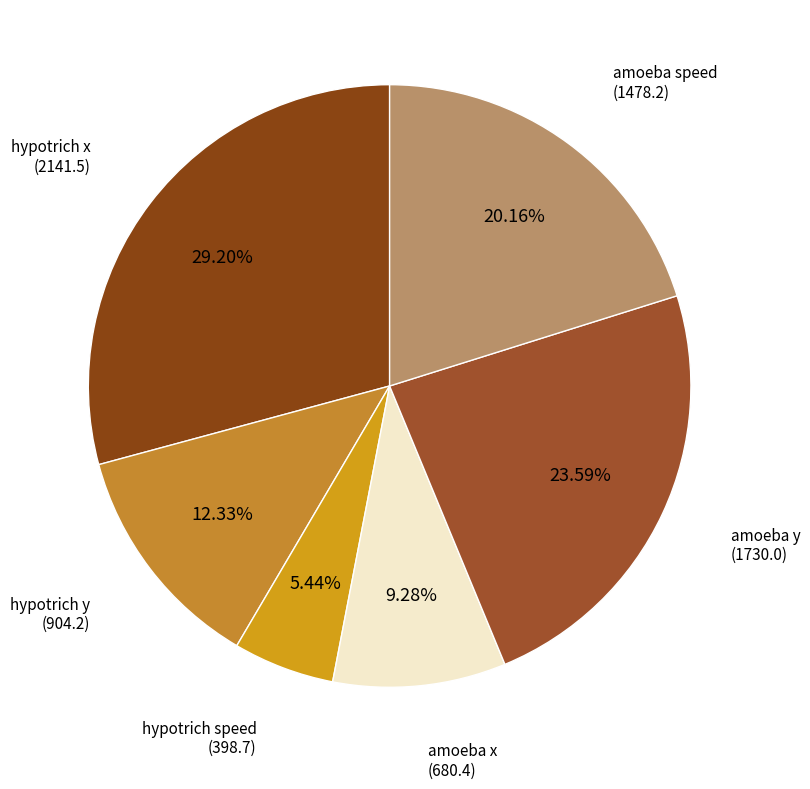

To the nearest percent, what is the average slice percentage?

17%